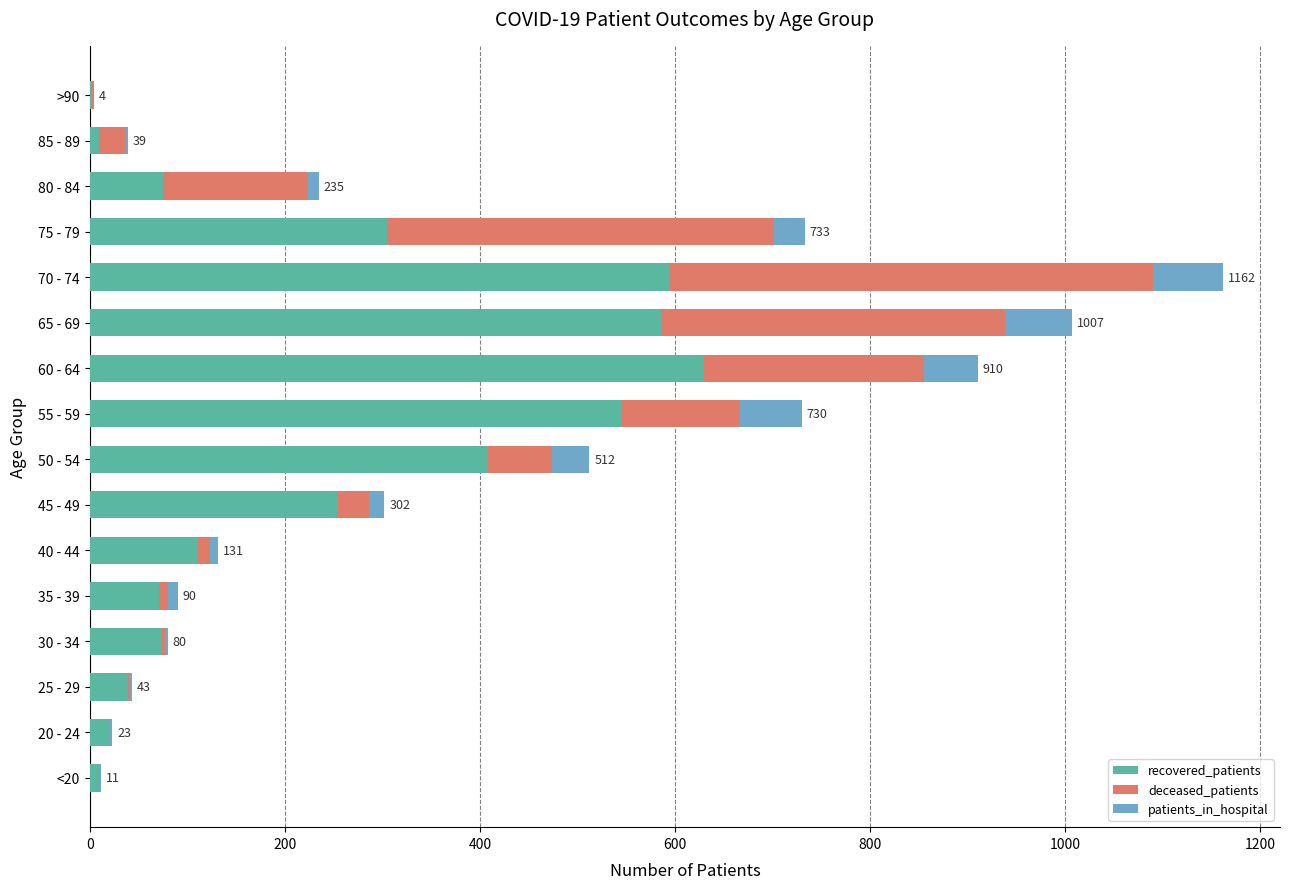

What is the maximum value for recovered_patients?

630